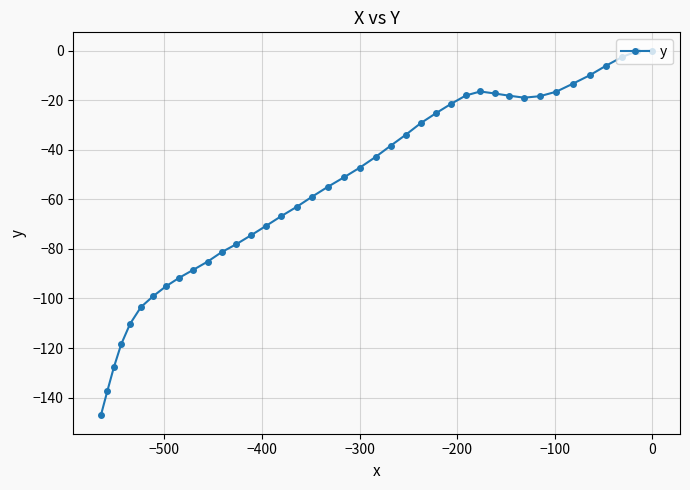

What is the smallest value displayed?

-147.2